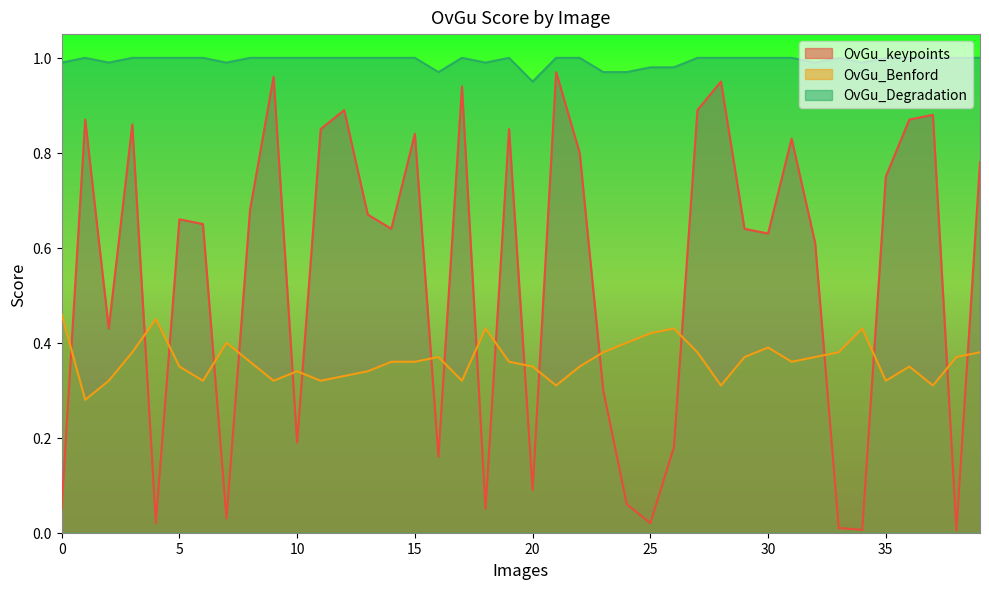

In OvGu_Degradation, how many points are higher than both neighbors (excluding endpoints)?

4